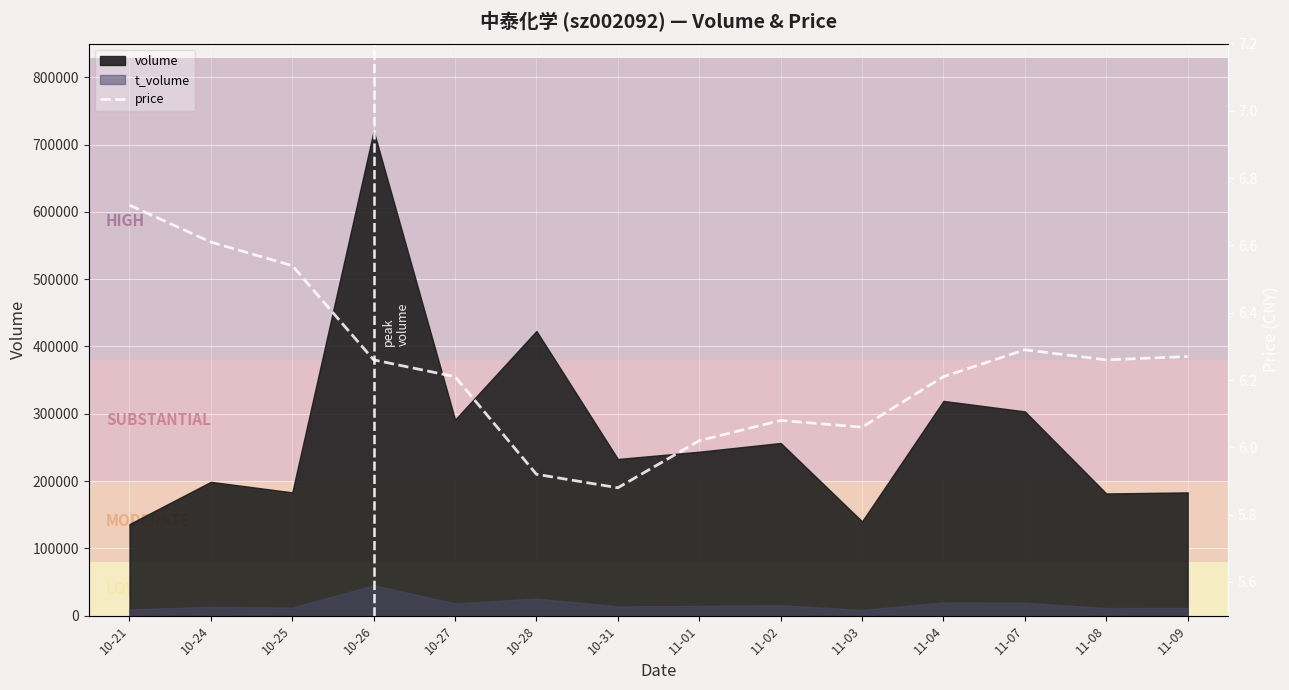

Rank the categories by value from lowest to highest.

10-31, 10-28, 11-01, 11-03, 11-02, 10-27, 11-04, 10-26, 11-08, 11-09, 11-07, 10-25, 10-24, 10-21